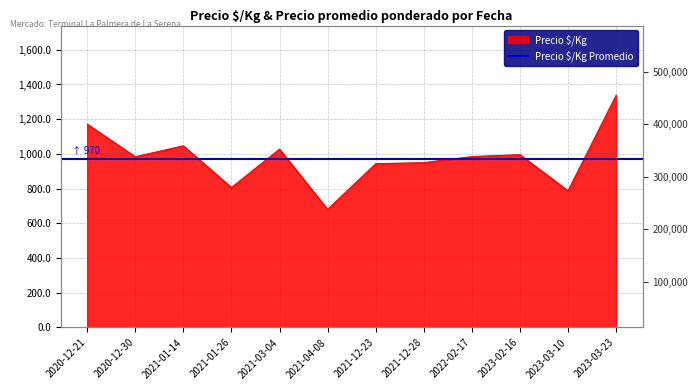

What is the difference between the maximum and minimum values in the Precio promedio ponderado series?

519250